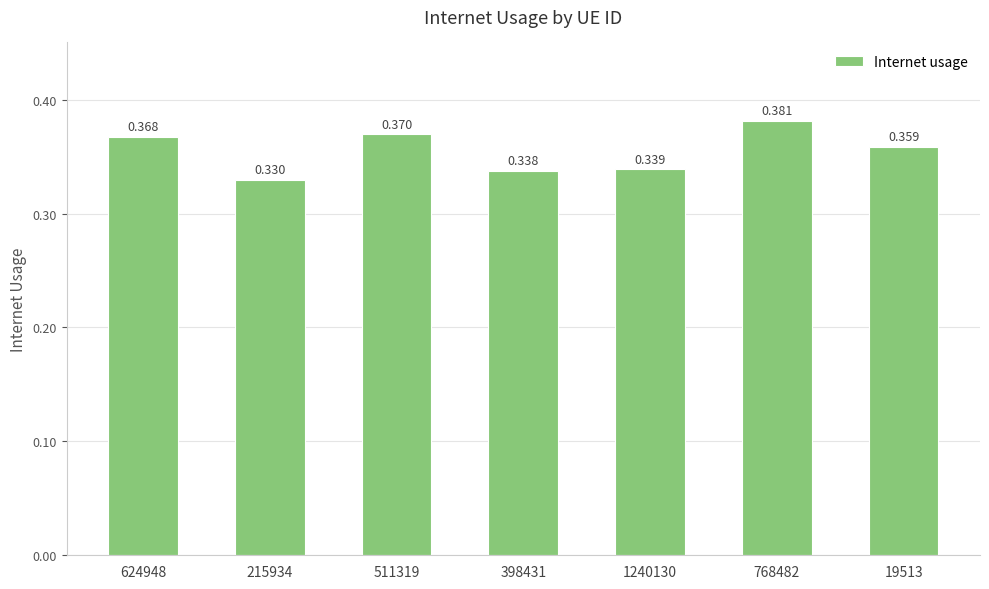

What is the sum of the values at 1240130 and 624948?

0.7